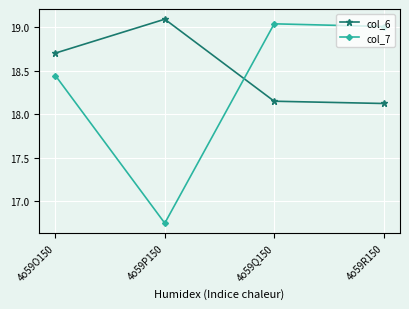

At which label does col_6 reach its peak?

4o59P150